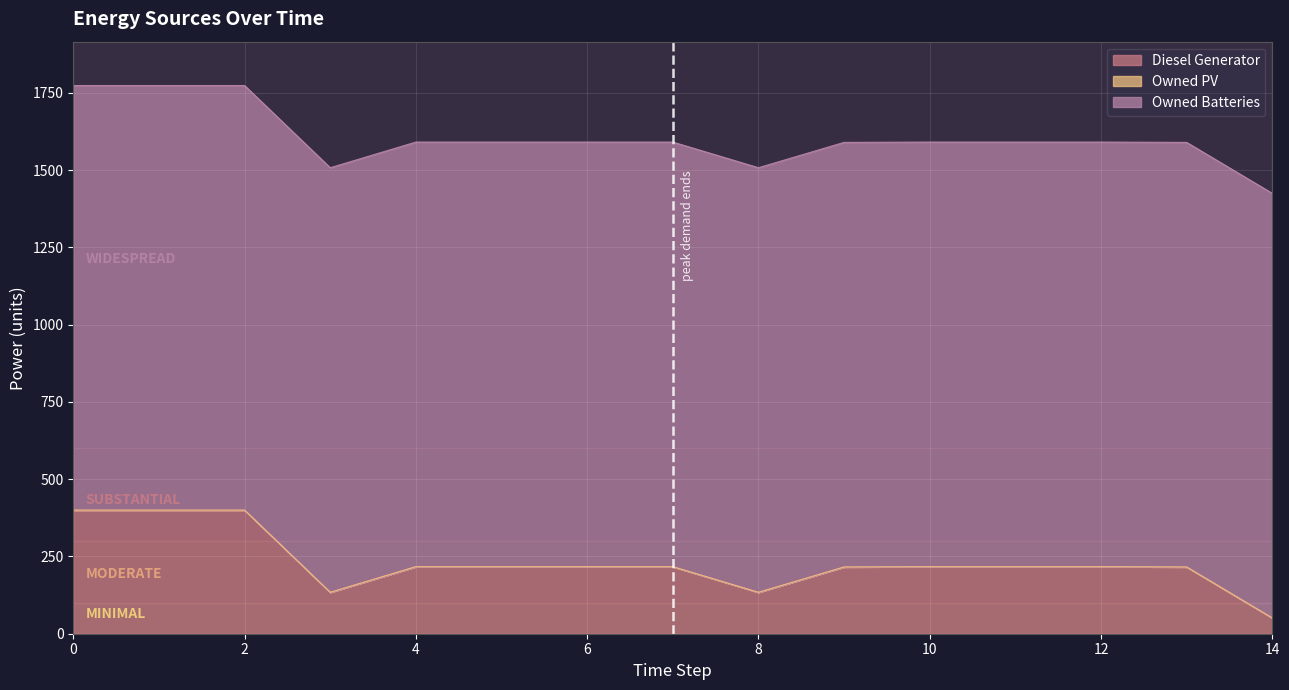

Reading left to right, extract all data points from this chart.

Diesel Generator: 400	400	400	134	217	217	217	217	134	216	217	217	217	216	51
Owned PV: 0	0	0	0	0	0	0	0	0	0	0	0	0	0	0
Owned Batteries: 1374	1374	1374	1374	1374	1374	1374	1374	1374	1374	1374	1374	1374	1374	1374